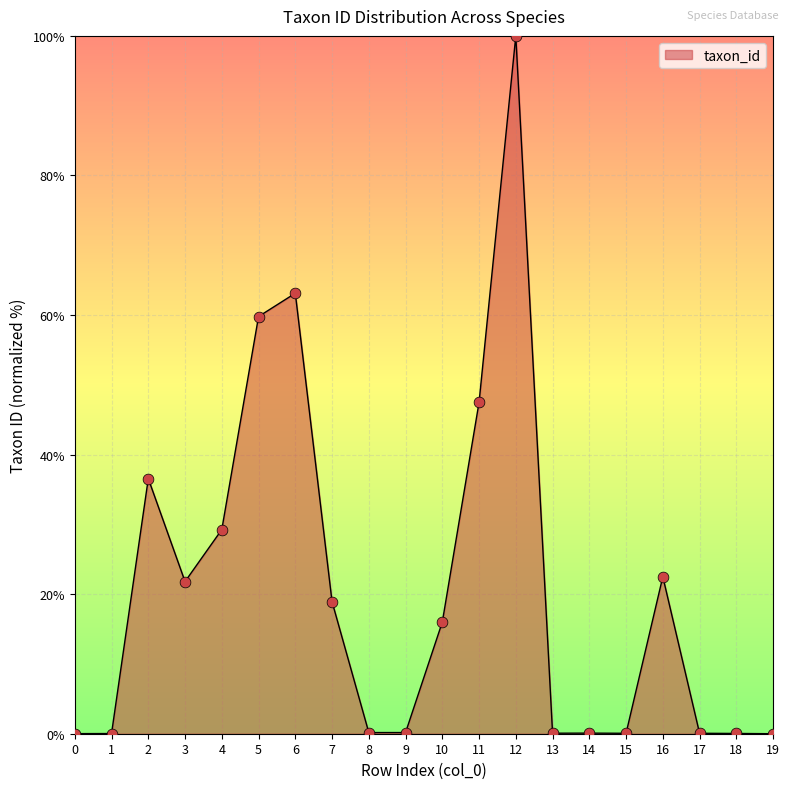

What is the change in value from 6 to 15?

-63.1